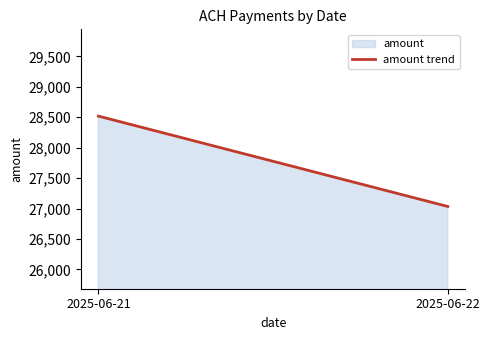

The value at 2025-06-22 is 27033.3. True or false?

True